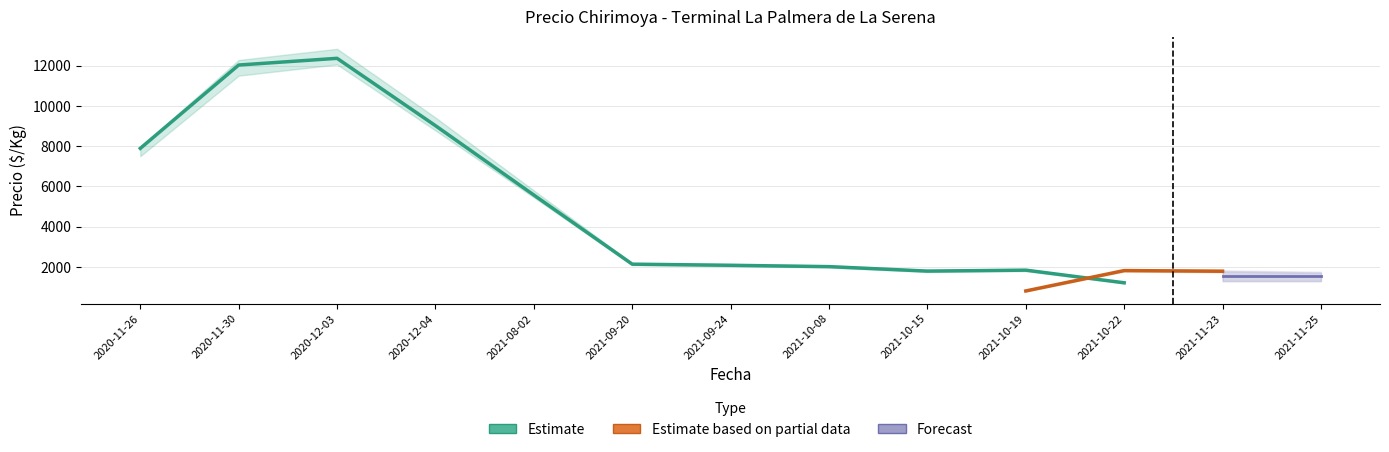

What is the spread (max minus min) of values at 2020-12-03?

1000